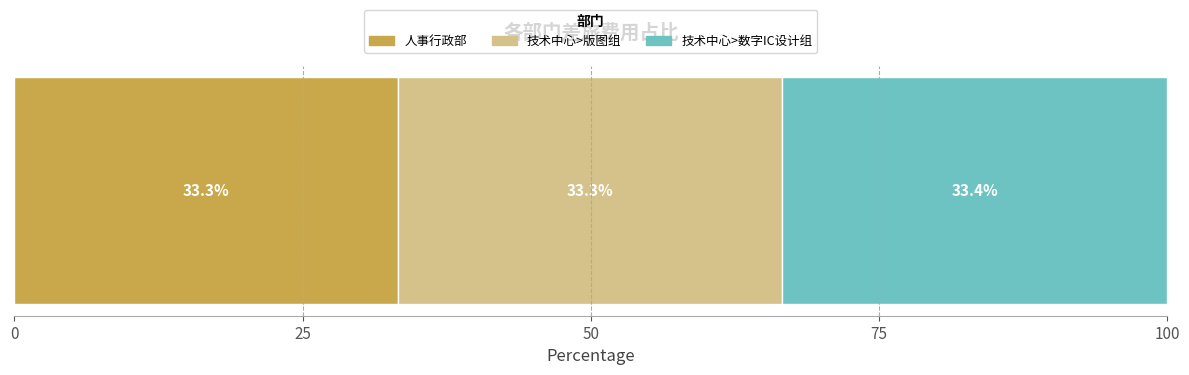

What is the lowest value of the 人事行政部 series?

33.3